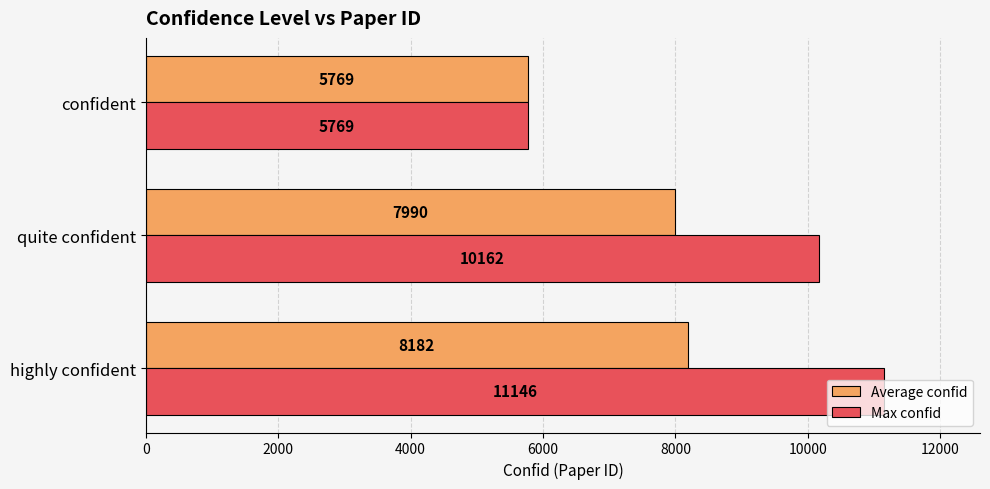

What is the greatest value displayed?

11146.0